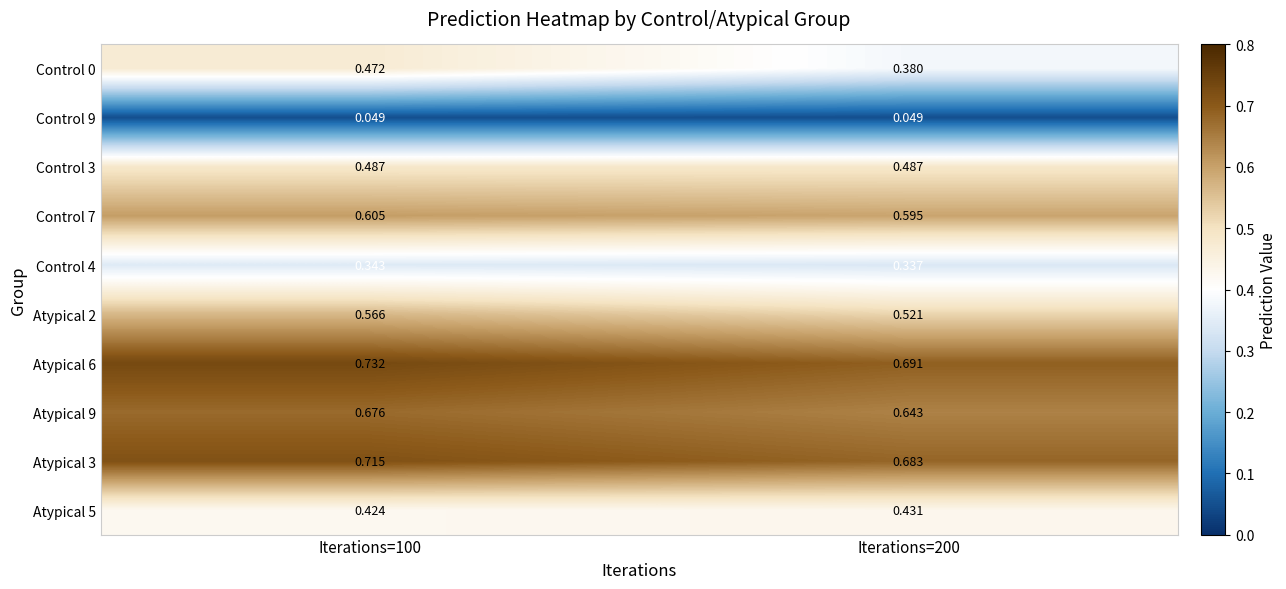

Is the value of Atypical 6 at Iterations=200 greater than the value of Atypical 2 at Iterations=200?

Yes